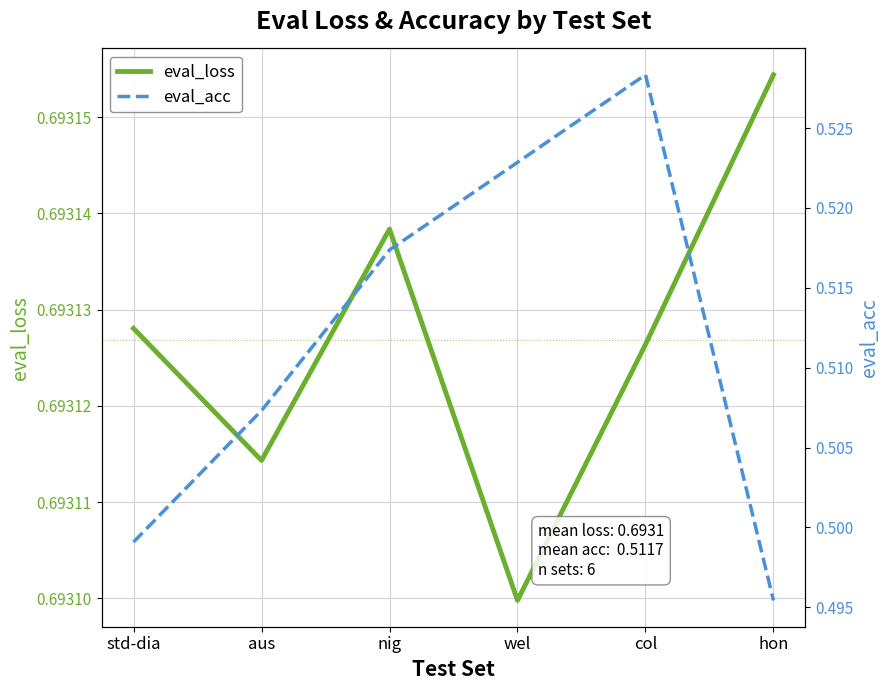

Is it true that eval_acc equals 0.5 at col?

True